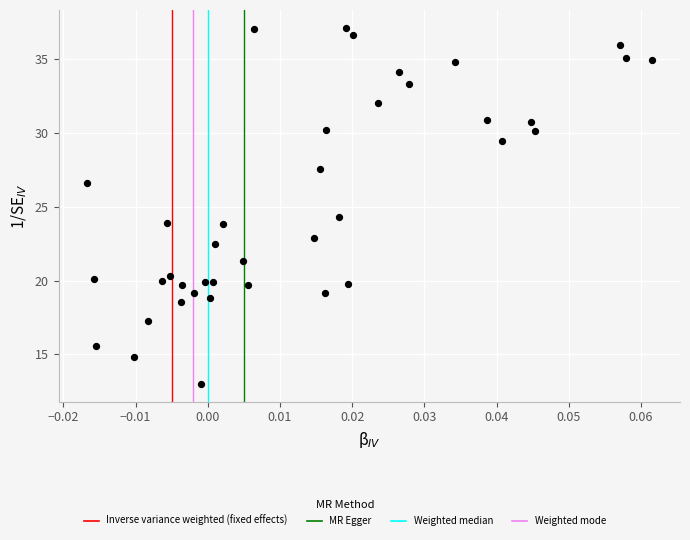

What Y value in the scatter plot is closest to 25?

24.3